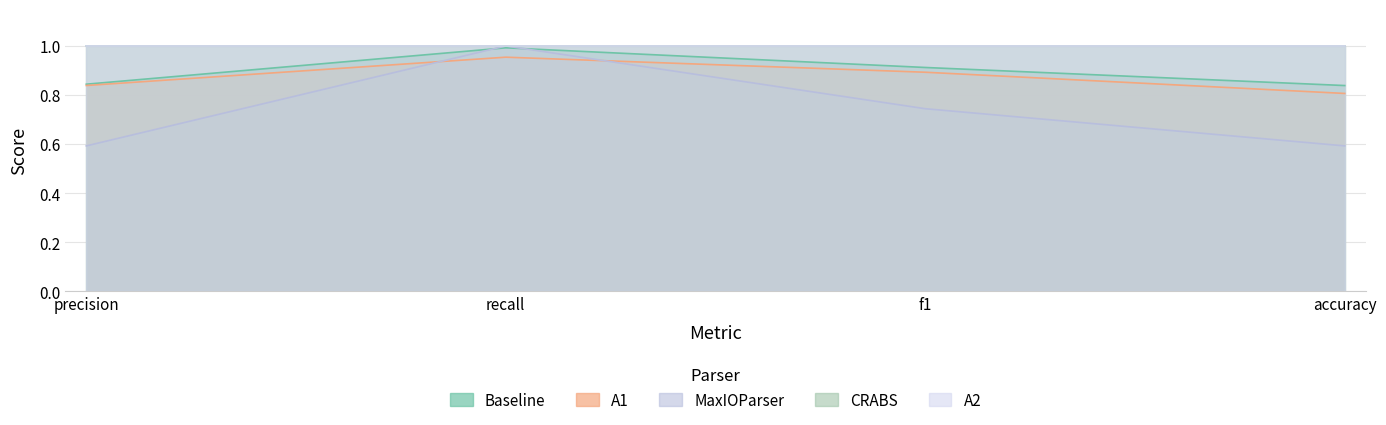

What is the total value across all series at precision?

2.3